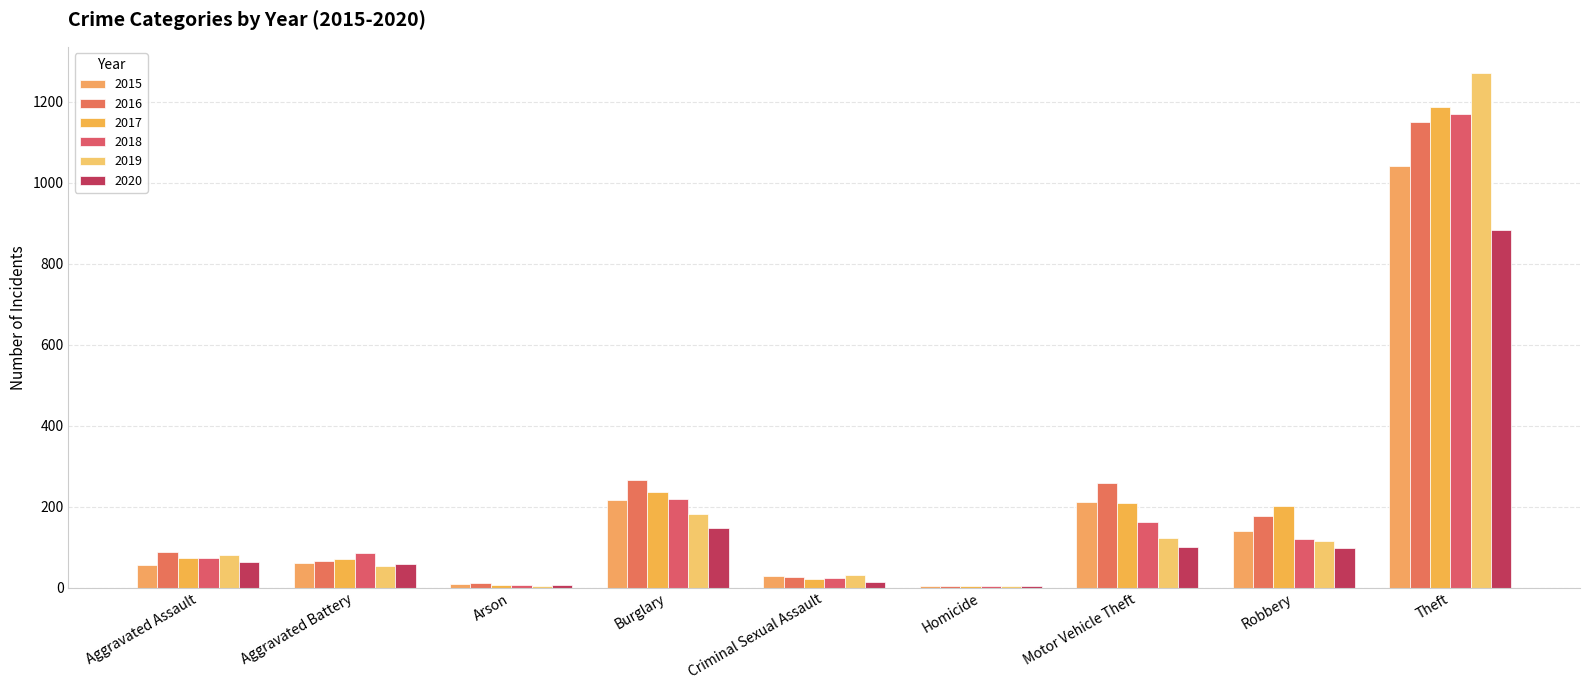

True or false: 2020 has a value of 20 at Criminal Sexual Assault.

False